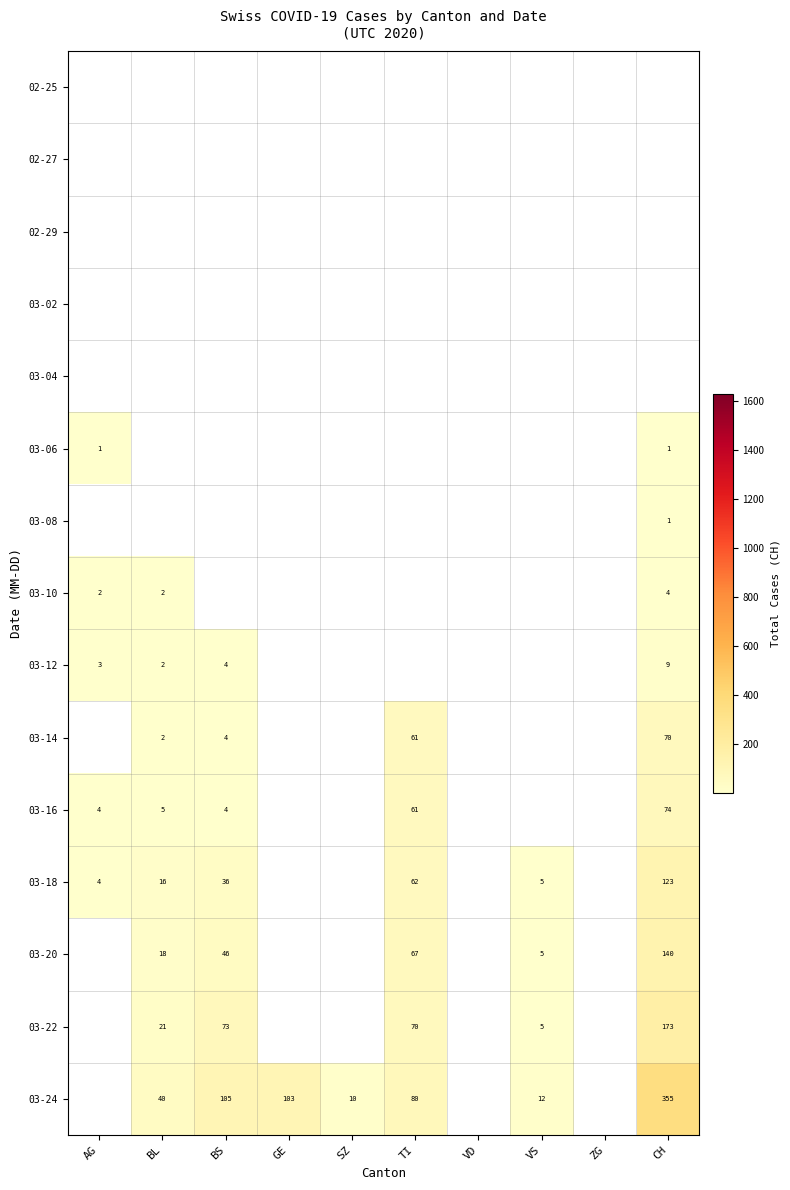

The 03-22 series shows 6 at BL. True or false?

False